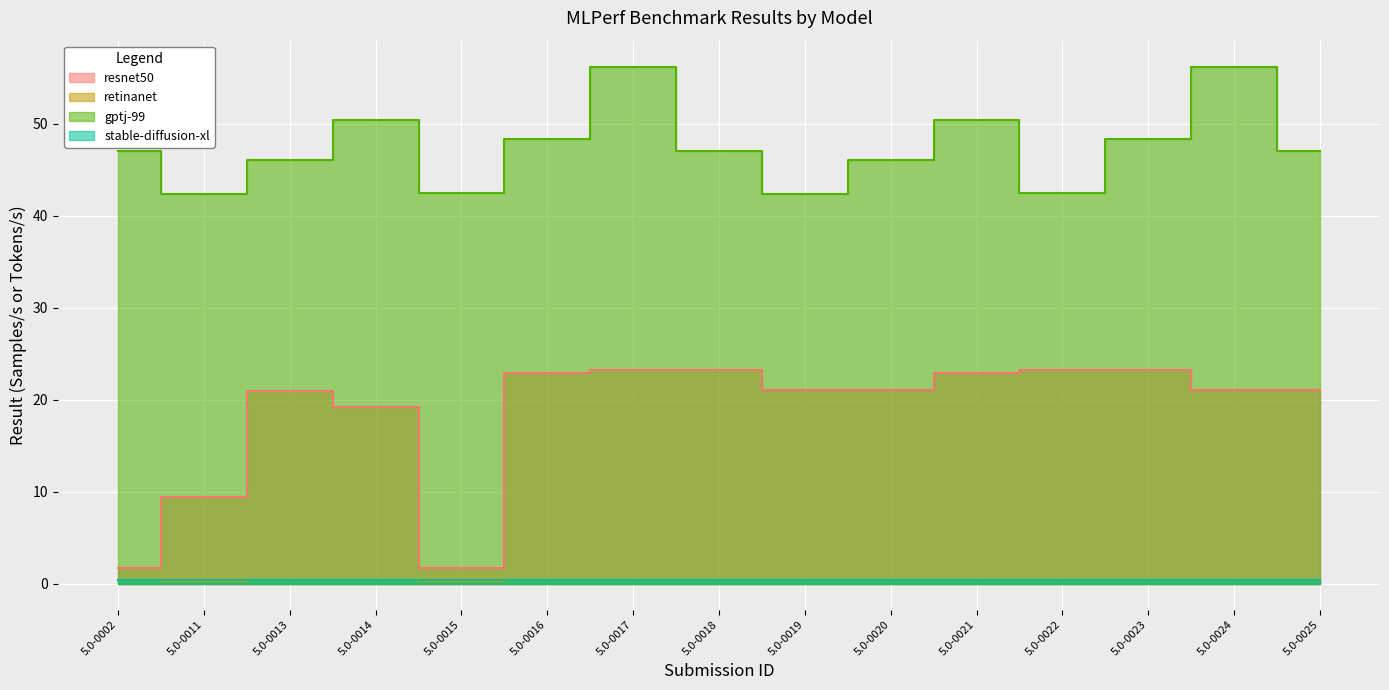

Which series has the largest total across all categories?

gptj-99